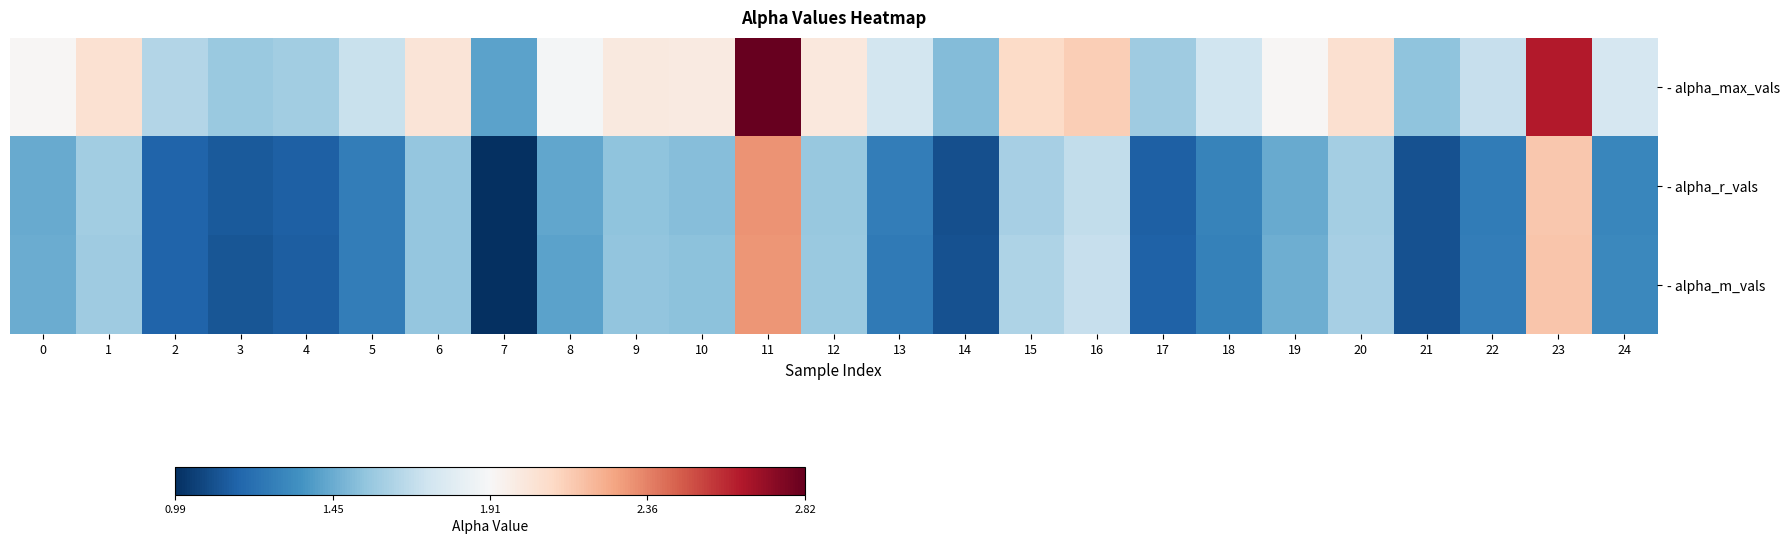

At which category is the sum across all series the highest?

11